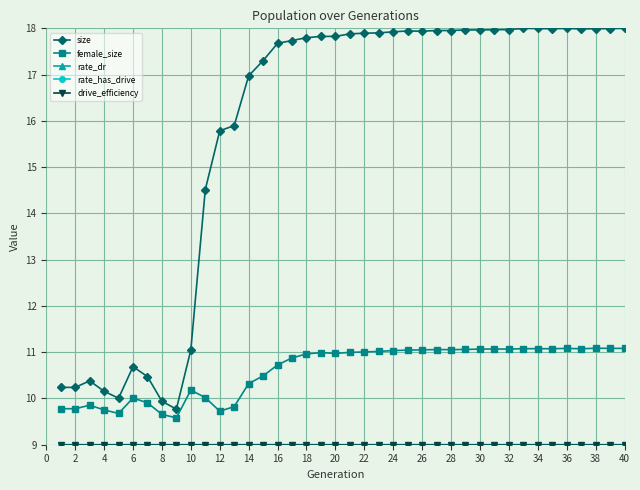

Is this an area chart (filled region under the line)?

No